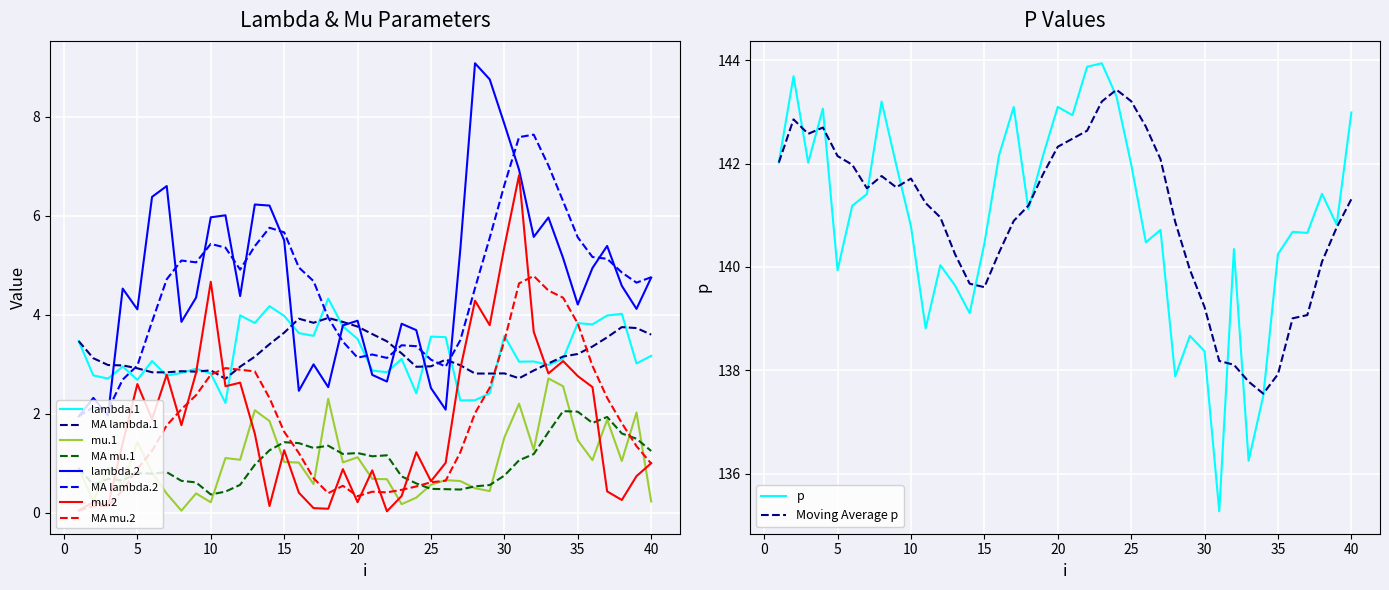

True or false: mu.1 and lambda.2 cross at least once.

False